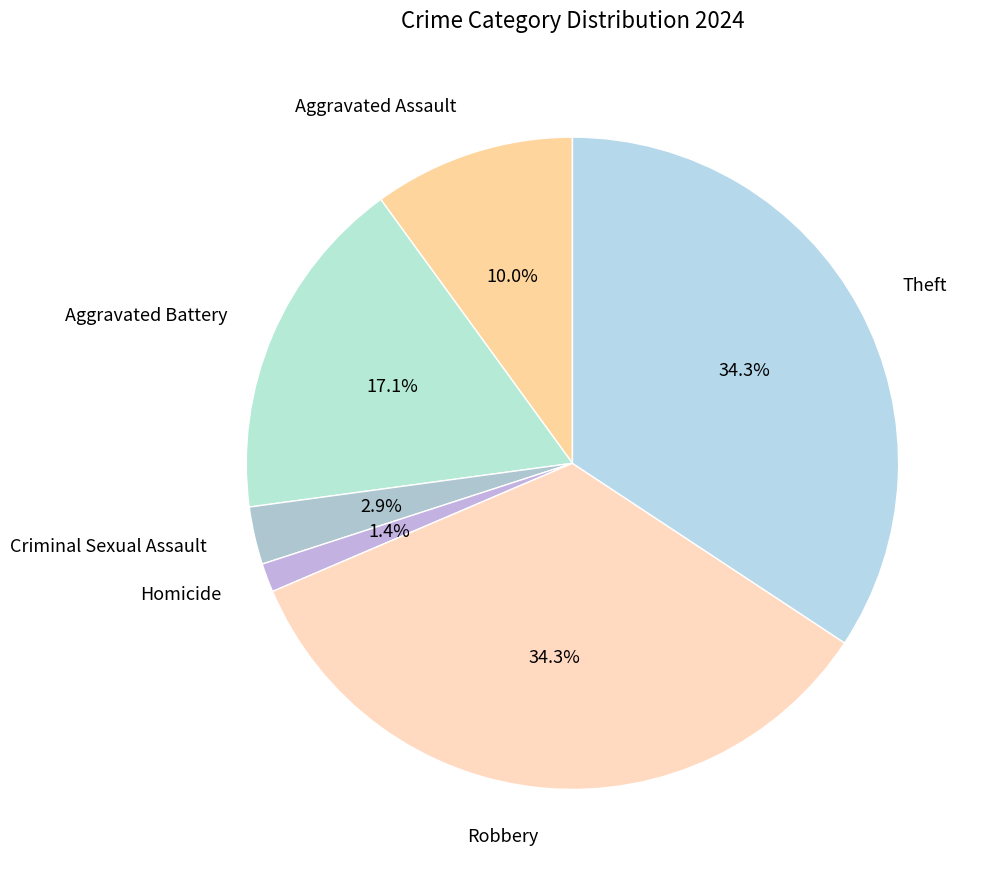

Does any single category account for the majority?

No